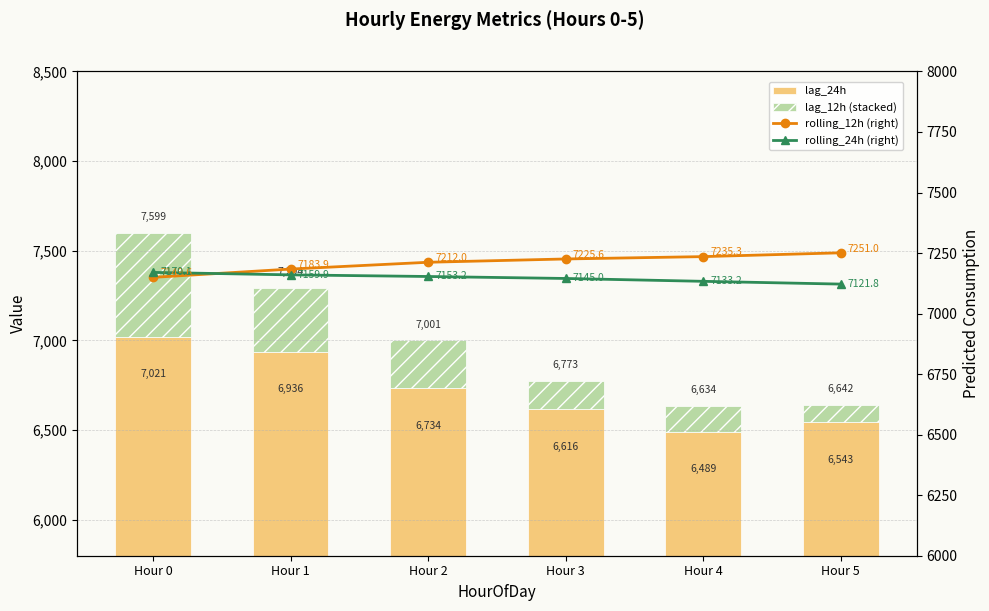

Reading left to right, list all the values displayed in this chart.

lag_24h (base): 7021.0	6936.0	6734.0	6616.0	6489.0	6543.0
lag_12h (upper): 578.0	358.0	267.0	157.0	145.0	99.0
rolling_12h (right): 7149.6	7183.9	7212.0	7225.6	7235.3	7251.0
rolling_24h (right): 7170.1	7159.9	7153.2	7145.0	7133.2	7121.8